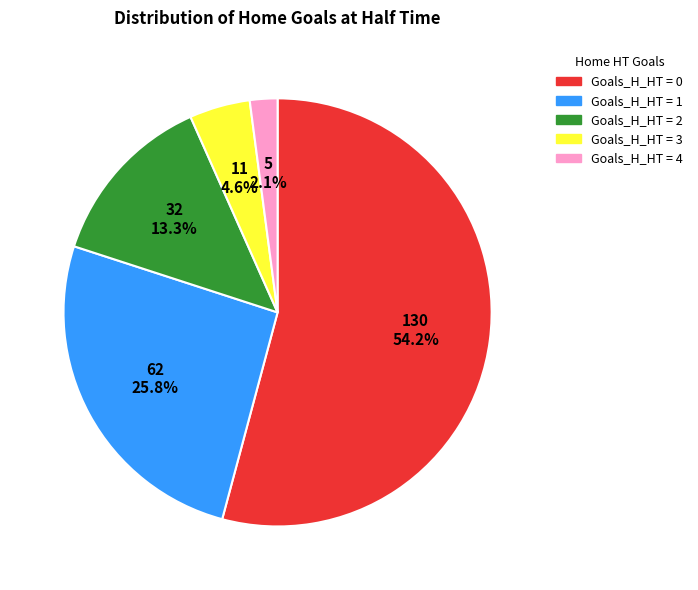

Is there a majority slice in this chart?

Yes